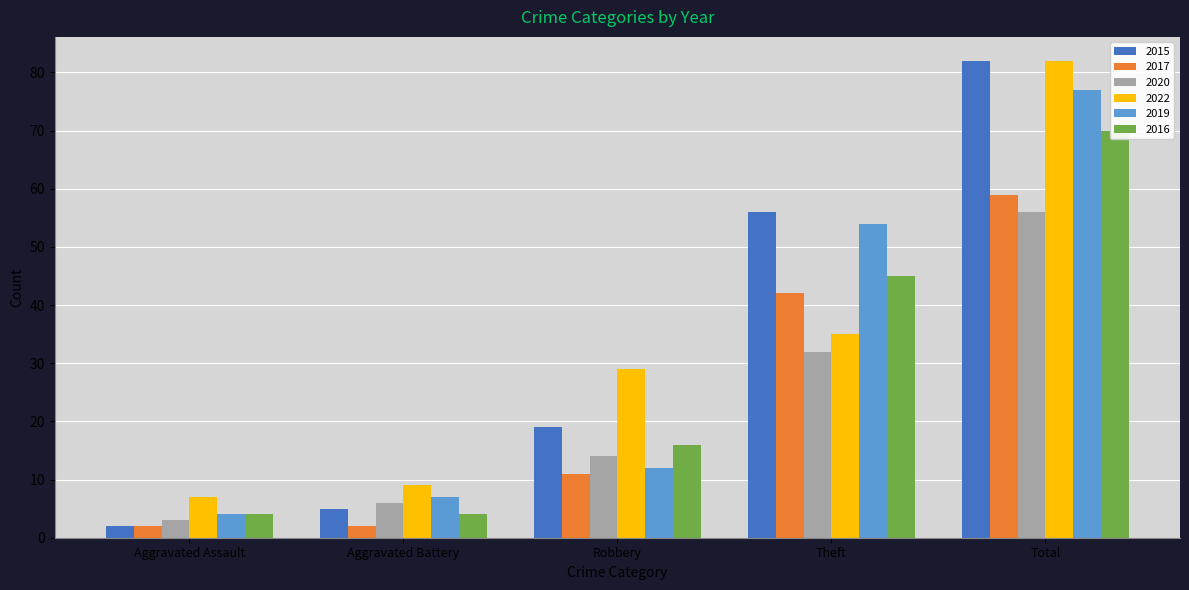

Which category has the highest value in the 2015 series?

Total